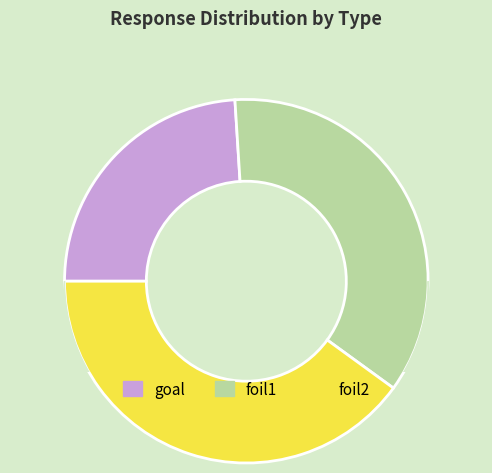

The 5 slice represents 8% of the pie. True or false?

False